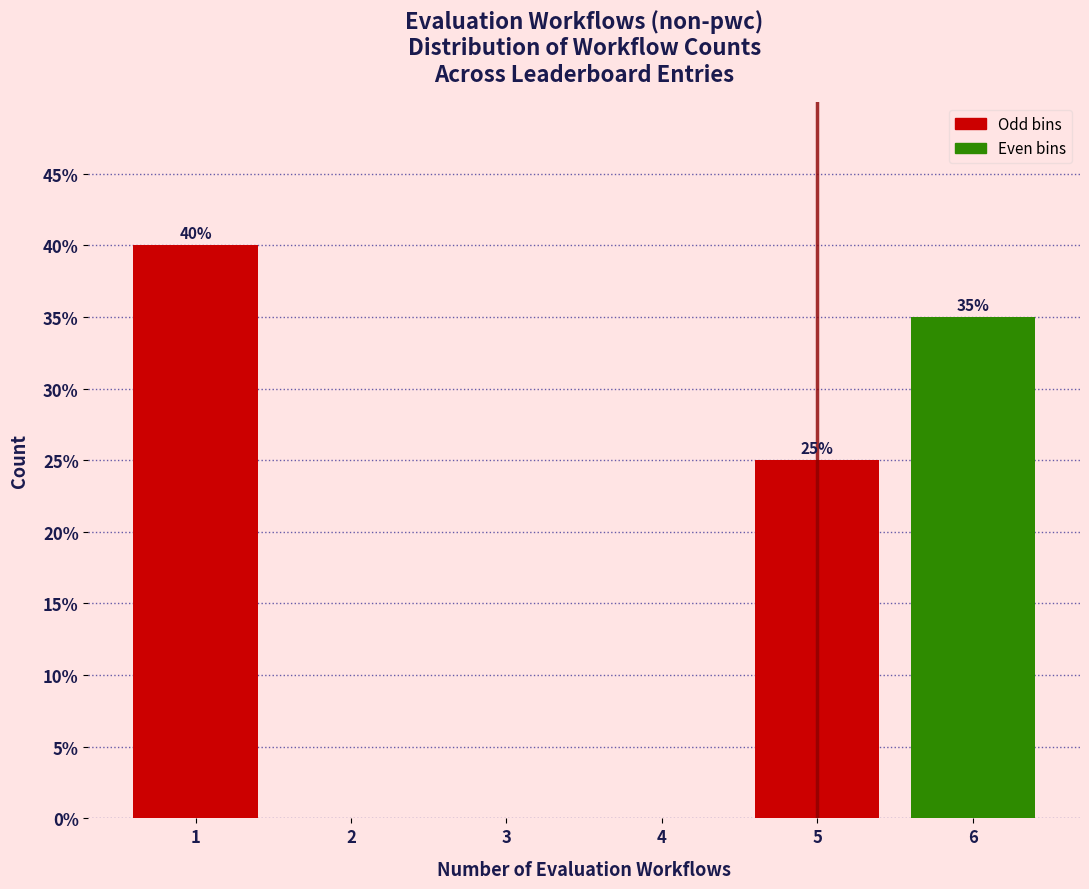

Over which range of the x-axis is the bar tallest?

0.5 to 1.5